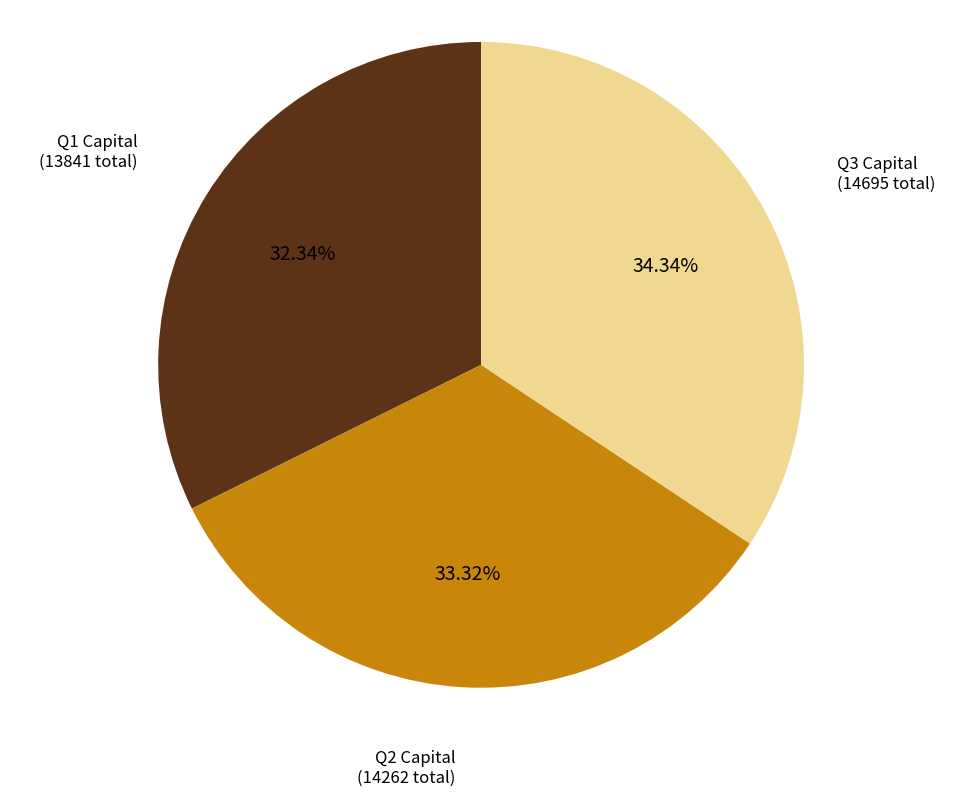

Does any single category account for the majority?

No